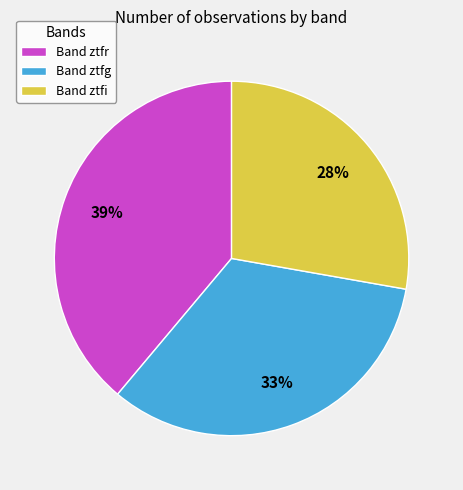

Rank the categories by value from highest to lowest.

Band ztfr, Band ztfg, Band ztfi